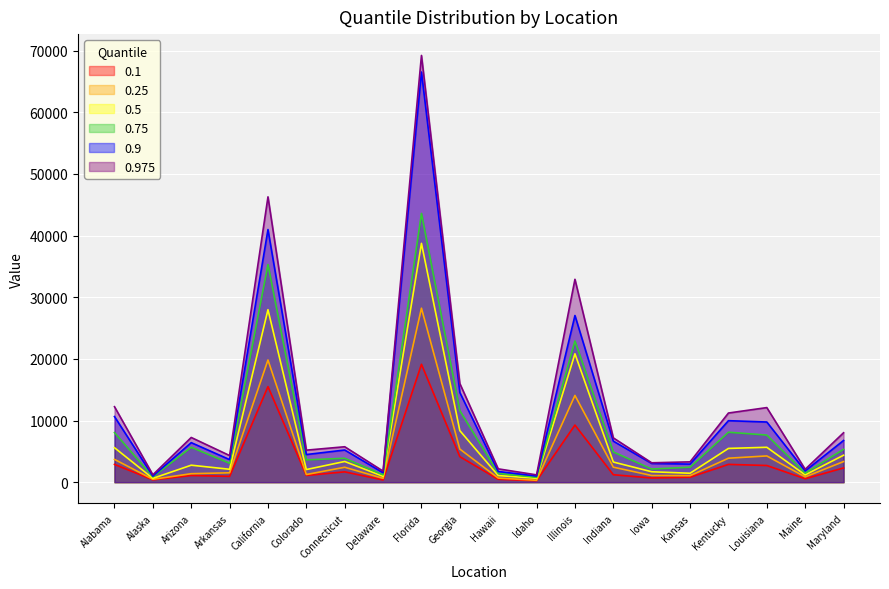

Which series has the largest total across all categories?

0.975